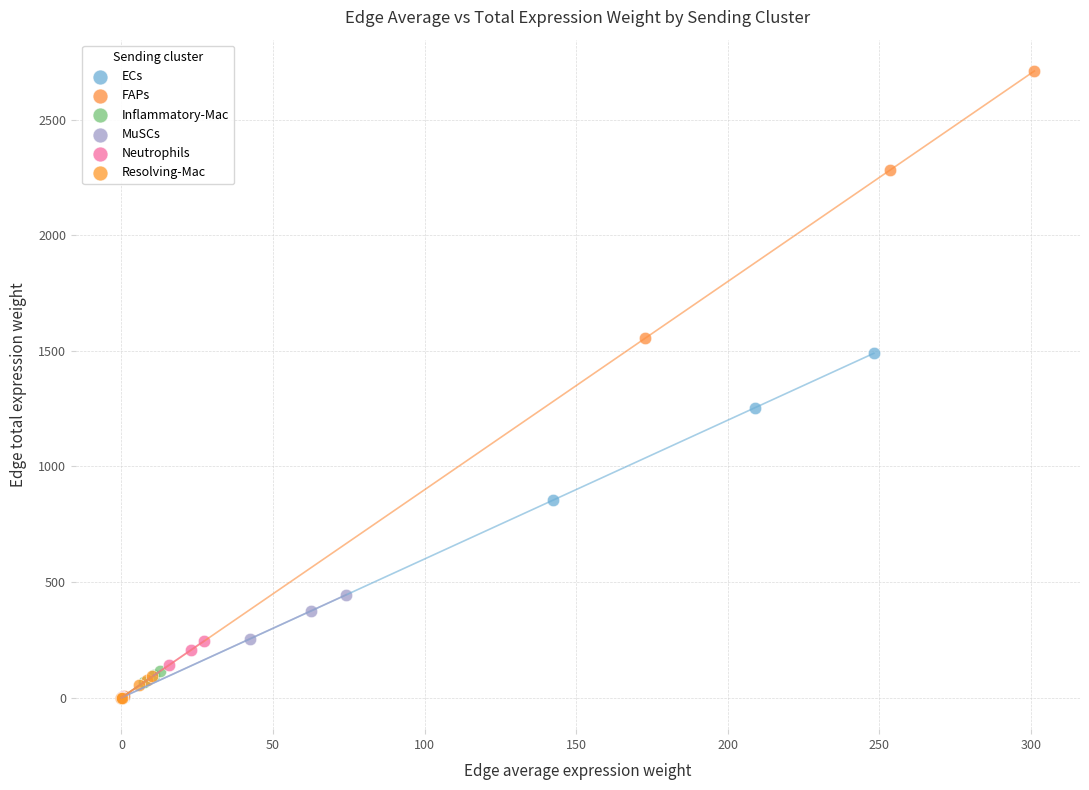

Which series has the widest spread of Y values?

FAPs